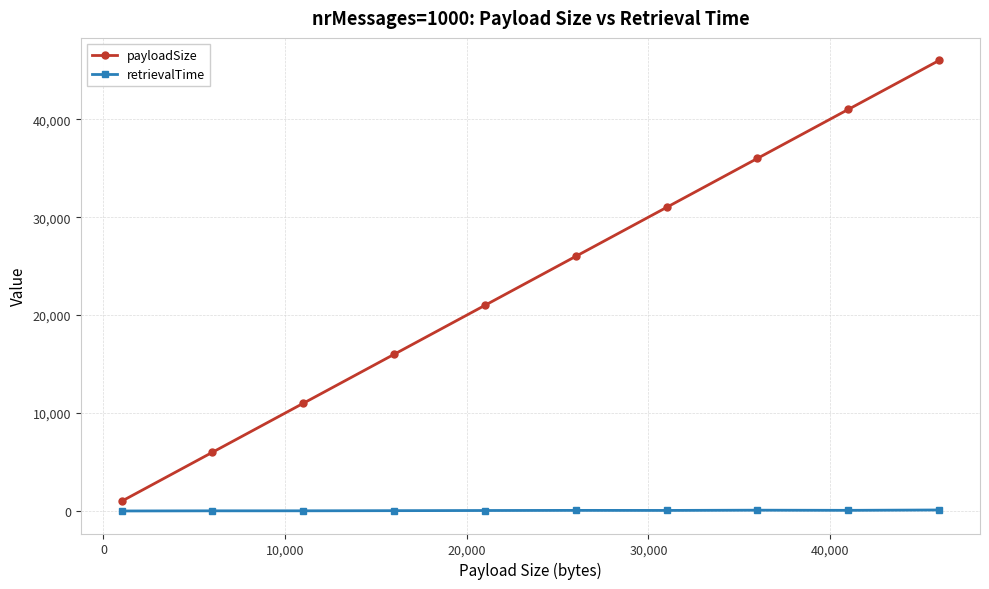

Rank the series by their average value, from lowest to highest.

retrievalTime, payloadSize